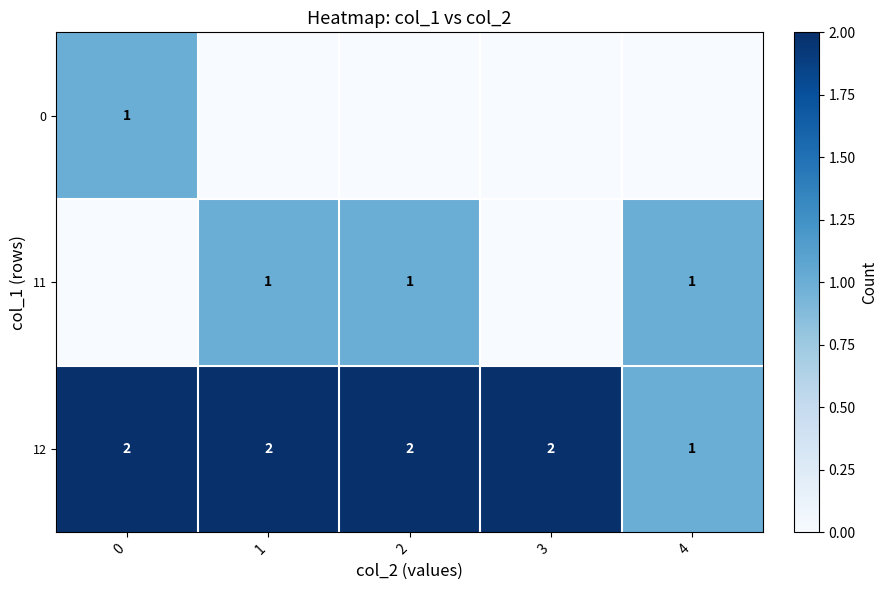

What is the sum of all 12 values?

9